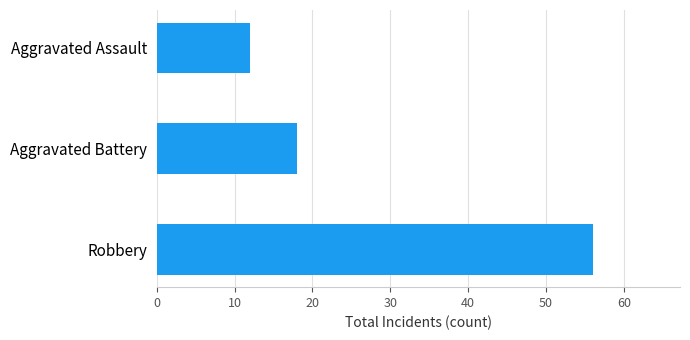

Which label corresponds to the smallest value in the chart?

Aggravated Assault